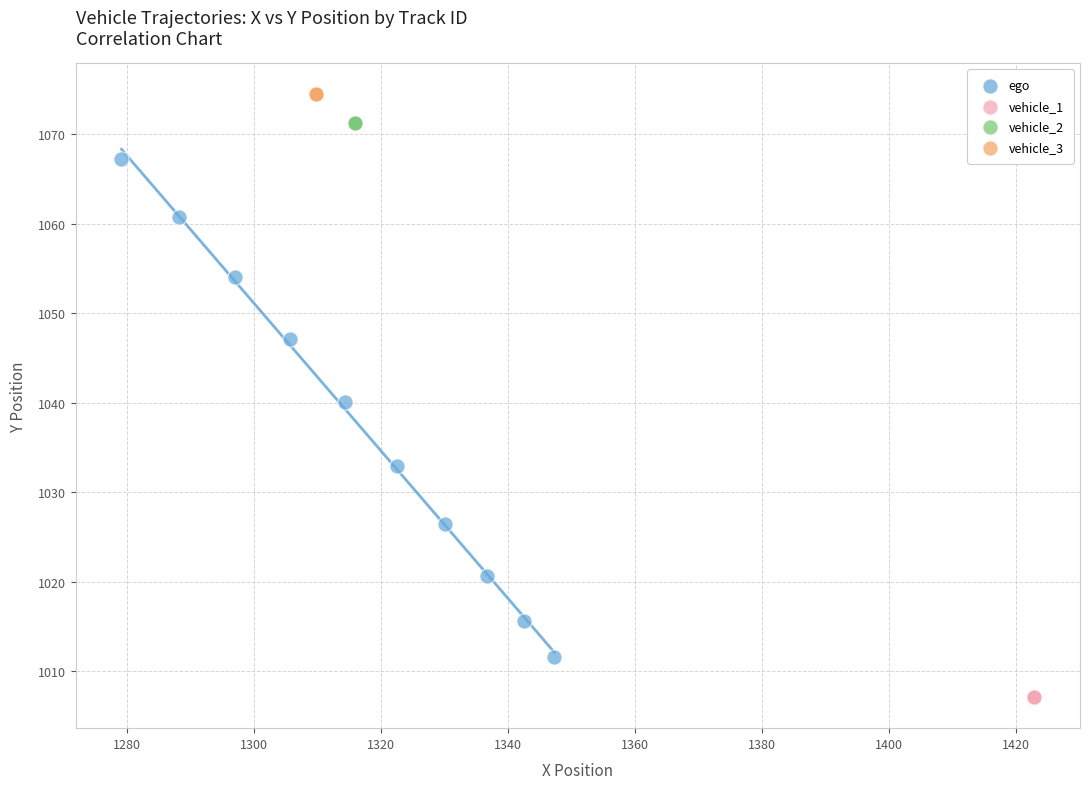

Which series reaches the minimum Y coordinate?

vehicle_1